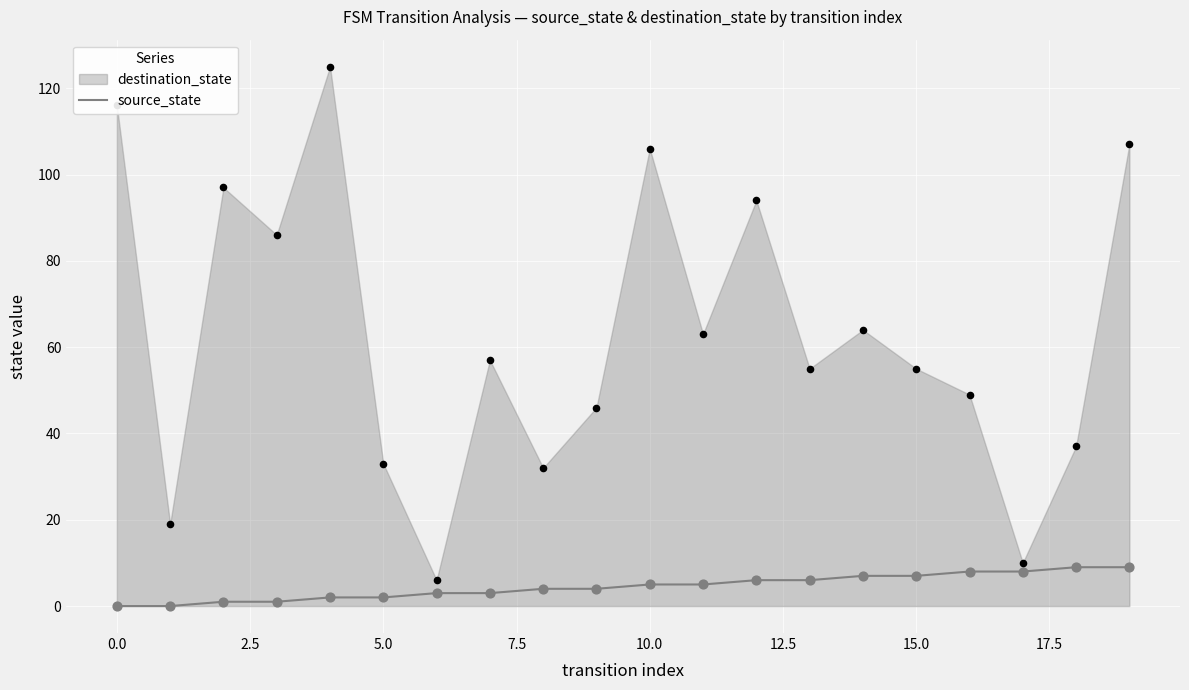

The value of source_state at 0.0 is 0. True or false?

True